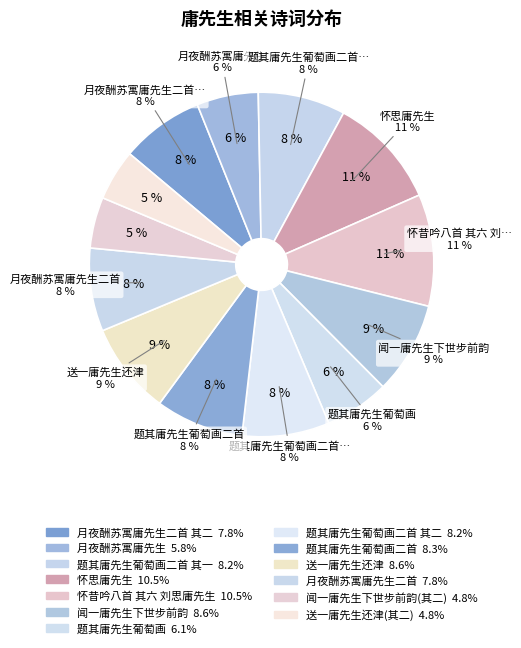

What is the largest slice in the pie chart?

怀昔吟八首 其六 刘思庸先生